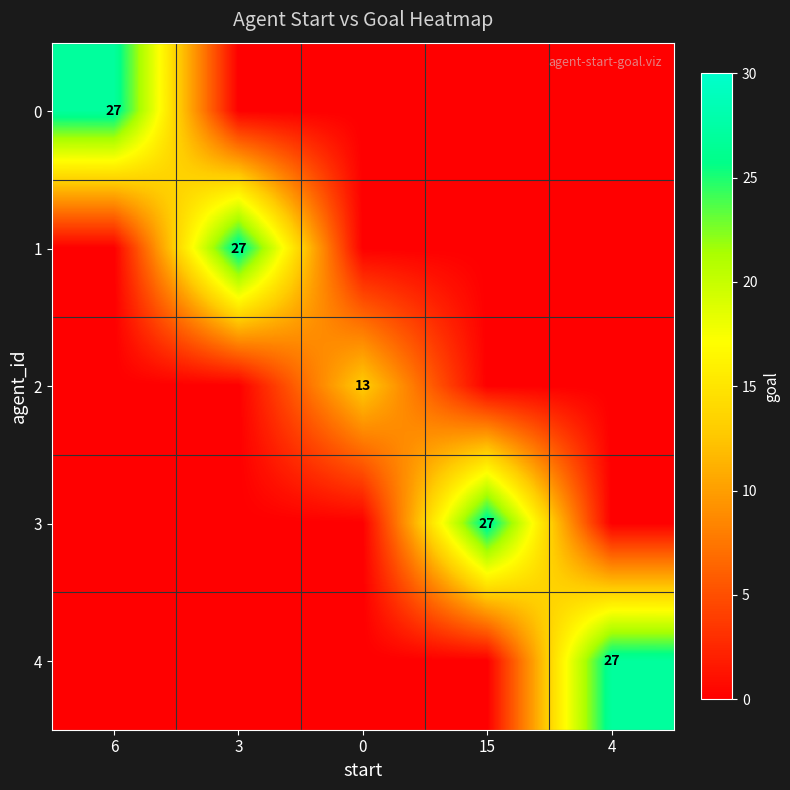

Is it true that 2 equals -8 at 3?

False